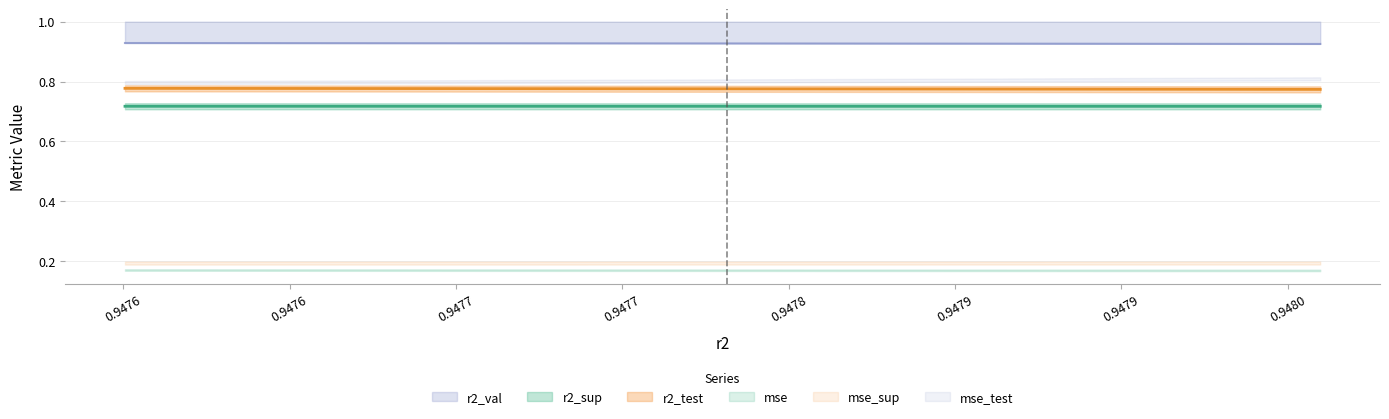

How many categories are shown in the chart?

10